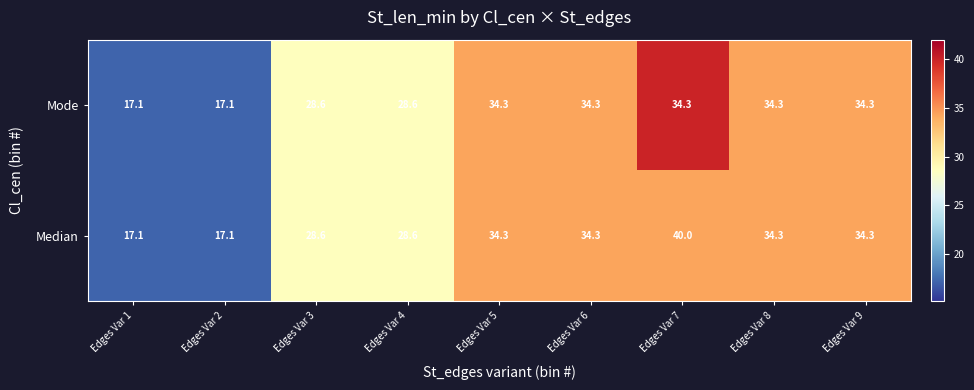

Read the Mode value at Edges Var 2.

17.1